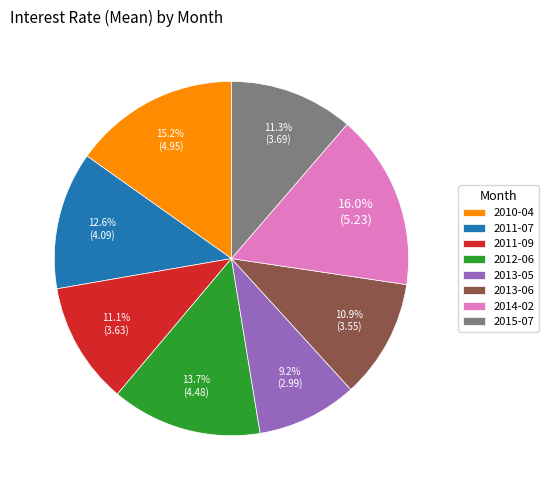

Does any single category account for the majority?

No